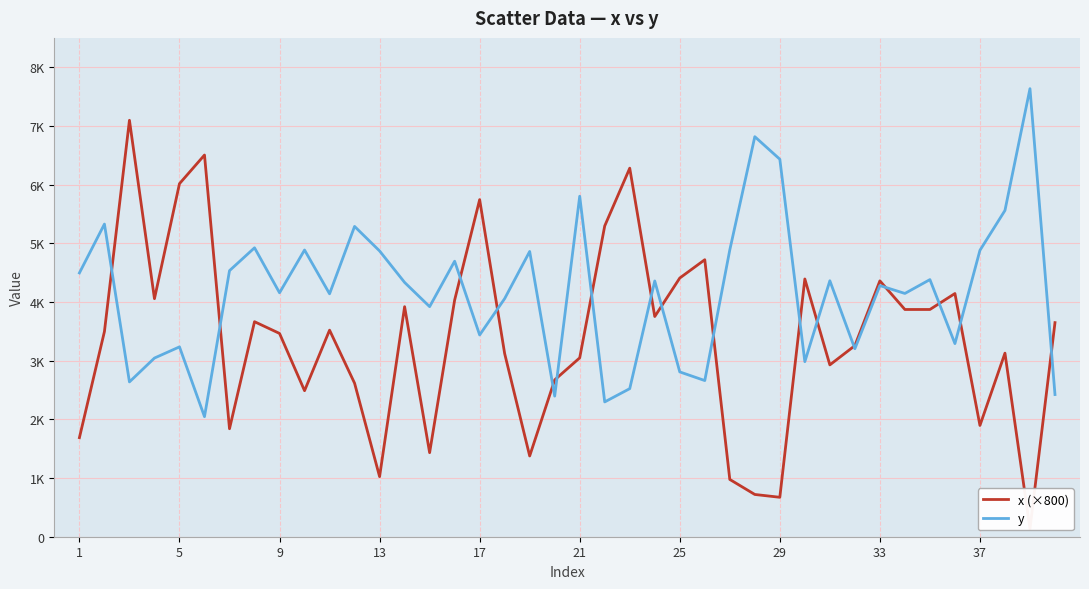

Reading right to left, what are all the values shown in this chart?

x (×800): 3648.0	136.0	3128.0	1896.0	4144.0	3872.0	3872.0	4360.0	3256.0	2928.0	4392.0	672.0	720.0	976.0	4720.0	4408.0	3752.0	6280.0	5296.0	3048.0	2672.0	1376.0	3120.0	5744.0	4032.0	1432.0	3920.0	1024.0	2616.0	3520.0	2488.0	3464.0	3664.0	1840.0	6504.0	6016.0	4056.0	7096.0	3496.0	1688.0
y: 2422.6	7634.8	5559.6	4880.3	3290.9	4381.1	4145.3	4279.3	3202.9	4361.5	2982.9	6432.4	6816.4	4887.4	2661.2	2808.3	4358.1	2523.2	2297.1	5801.9	2395.6	4860.3	4057.4	3437.9	4694.7	3920.6	4333.1	4869.6	5287.4	4139.1	4885.5	4156.7	4923.3	4533.6	2045.9	3235.0	3044.4	2637.8	5327.1	4494.8